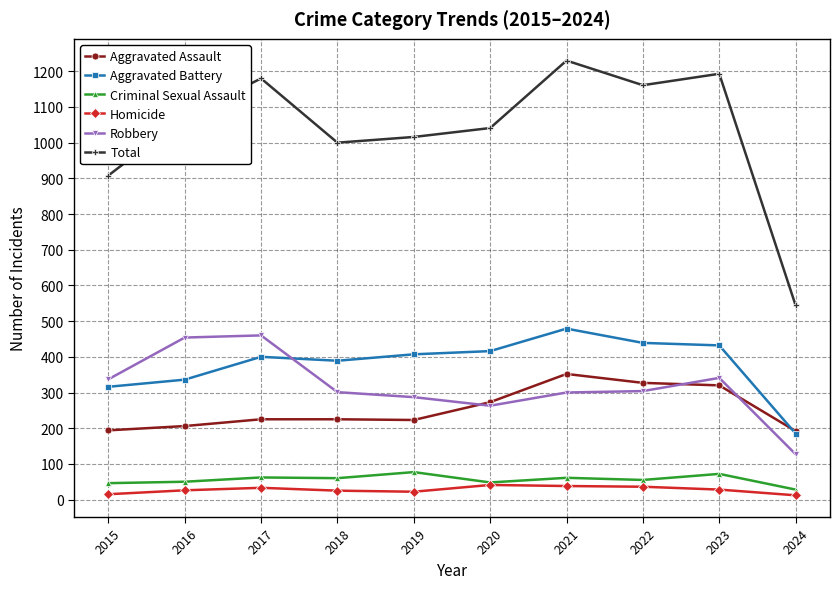

The value of Homicide at 2024 is 12. True or false?

True